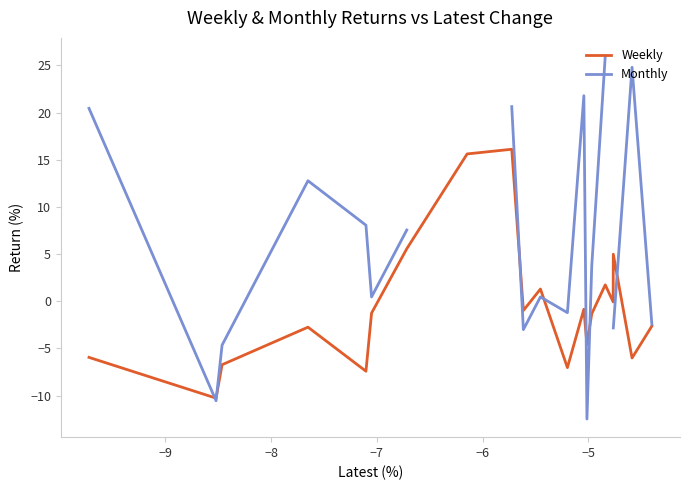

How many values in the Monthly series exceed 7?

8